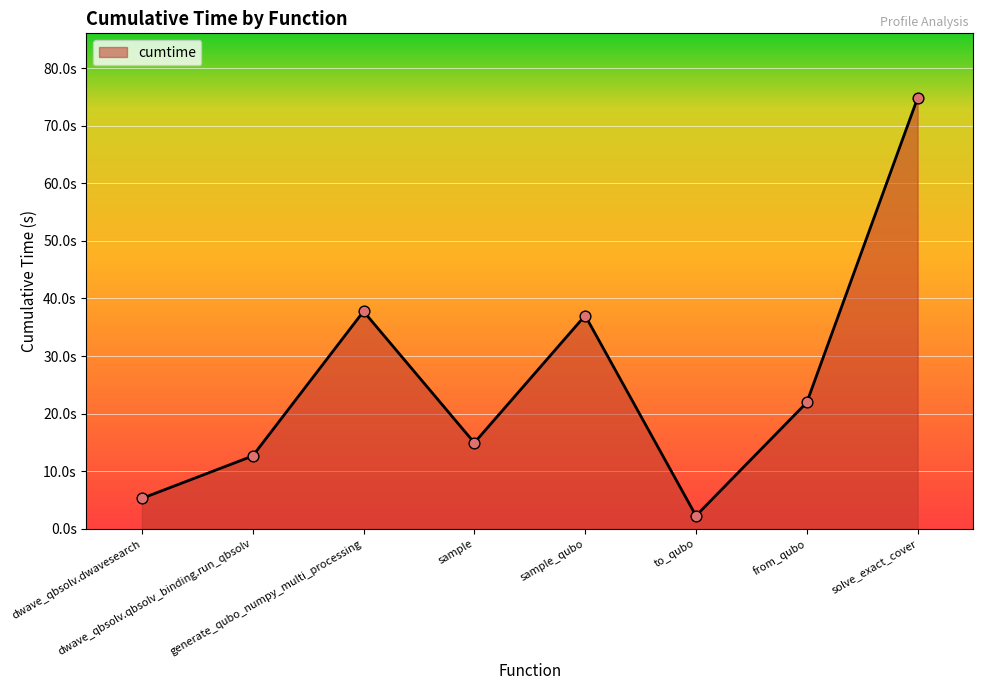

Approximately how many times larger is the value at solve_exact_cover compared to sample?

5.0